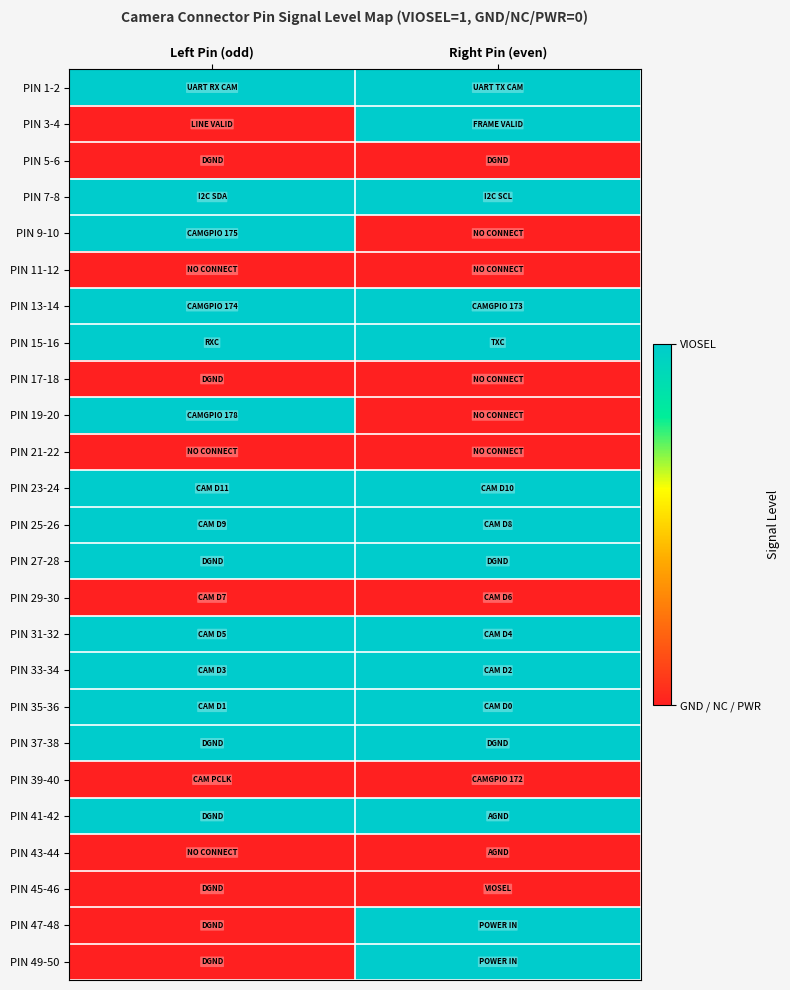

Reading left to right, list all the values displayed in this chart.

PIN 1-2: Left Pin (odd)=1	Right Pin (even)=1
PIN 3-4: Left Pin (odd)=0	Right Pin (even)=1
PIN 5-6: Left Pin (odd)=0	Right Pin (even)=0
PIN 7-8: Left Pin (odd)=1	Right Pin (even)=1
PIN 9-10: Left Pin (odd)=1	Right Pin (even)=0
PIN 11-12: Left Pin (odd)=0	Right Pin (even)=0
PIN 13-14: Left Pin (odd)=1	Right Pin (even)=1
PIN 15-16: Left Pin (odd)=1	Right Pin (even)=1
PIN 17-18: Left Pin (odd)=0	Right Pin (even)=0
PIN 19-20: Left Pin (odd)=1	Right Pin (even)=0
PIN 21-22: Left Pin (odd)=0	Right Pin (even)=0
PIN 23-24: Left Pin (odd)=1	Right Pin (even)=1
PIN 25-26: Left Pin (odd)=1	Right Pin (even)=1
PIN 27-28: Left Pin (odd)=1	Right Pin (even)=1
PIN 29-30: Left Pin (odd)=0	Right Pin (even)=0
PIN 31-32: Left Pin (odd)=1	Right Pin (even)=1
PIN 33-34: Left Pin (odd)=1	Right Pin (even)=1
PIN 35-36: Left Pin (odd)=1	Right Pin (even)=1
PIN 37-38: Left Pin (odd)=1	Right Pin (even)=1
PIN 39-40: Left Pin (odd)=0	Right Pin (even)=0
PIN 41-42: Left Pin (odd)=1	Right Pin (even)=1
PIN 43-44: Left Pin (odd)=0	Right Pin (even)=0
PIN 45-46: Left Pin (odd)=0	Right Pin (even)=0
PIN 47-48: Left Pin (odd)=0	Right Pin (even)=1
PIN 49-50: Left Pin (odd)=0	Right Pin (even)=1